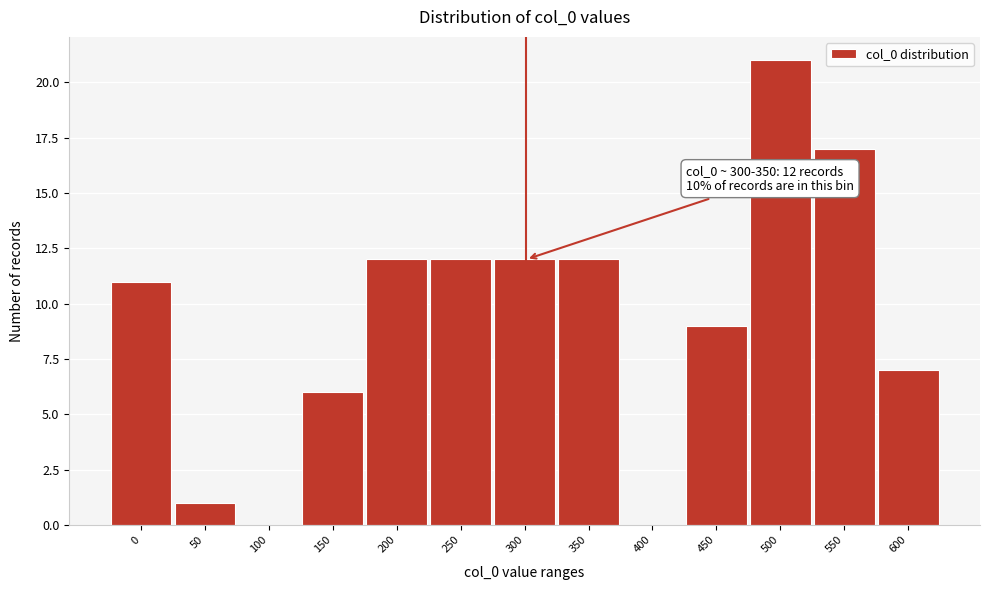

Reading left to right, list all the values displayed in this chart.

0=11	50=1	100=0	150=6	200=12	250=12	300=12	350=12	400=0	450=9	500=21	550=17	600=7